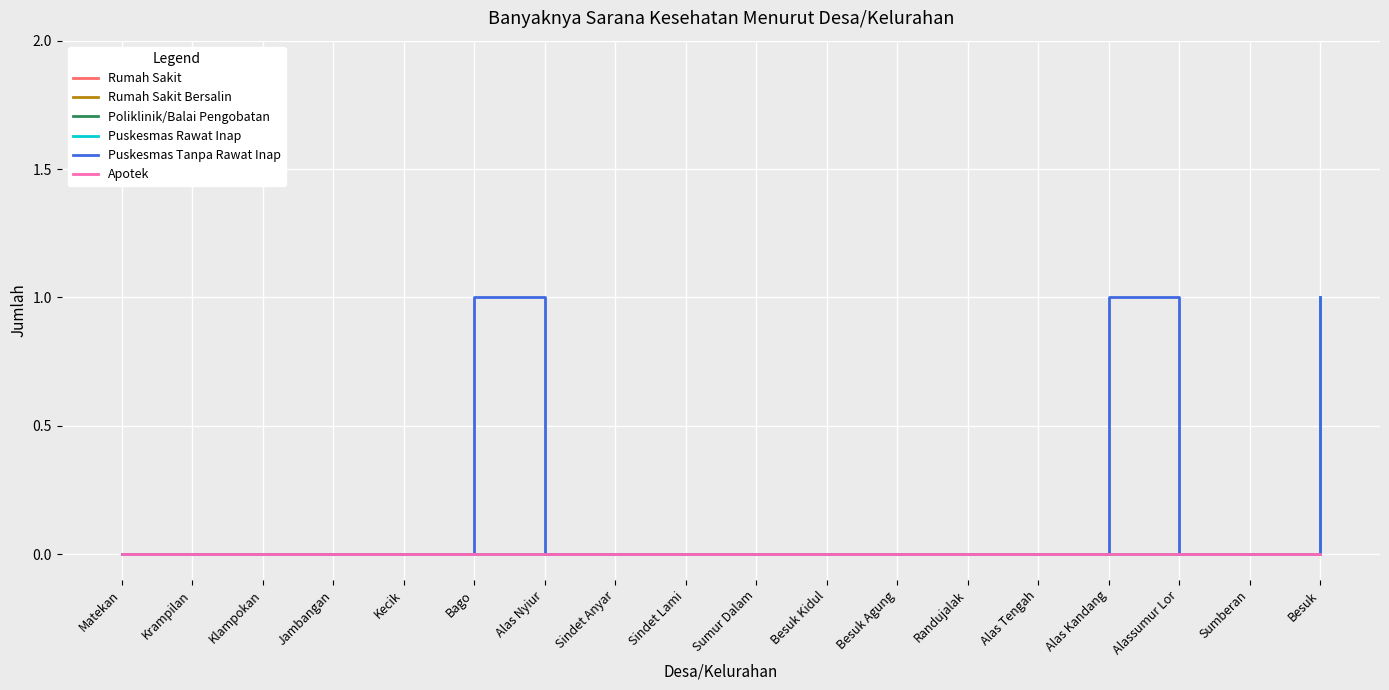

What is the label of the 5th point from the right?

Alas Tengah